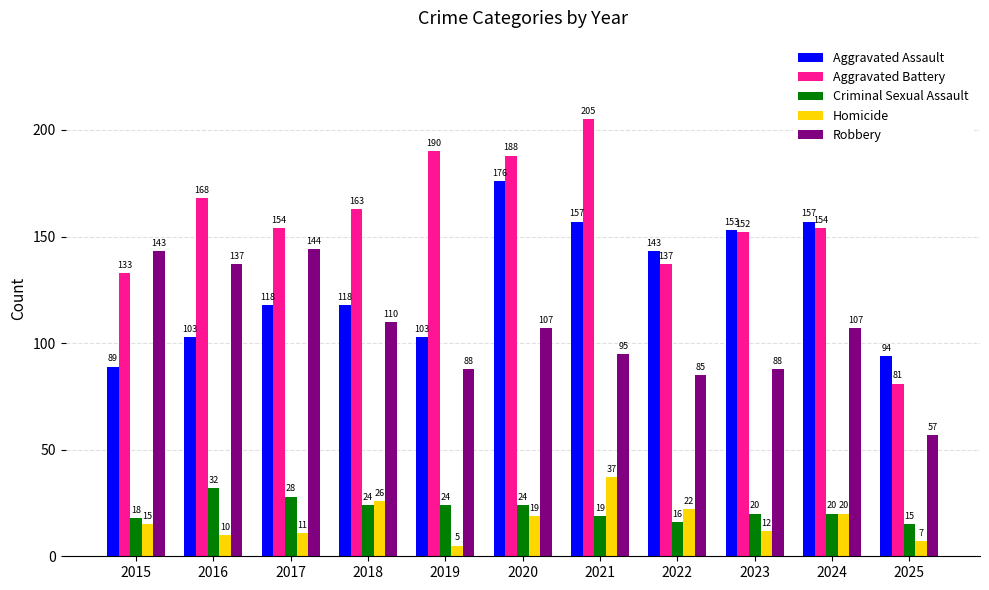

What is the difference between the maximum and minimum values in the Aggravated Battery series?

124